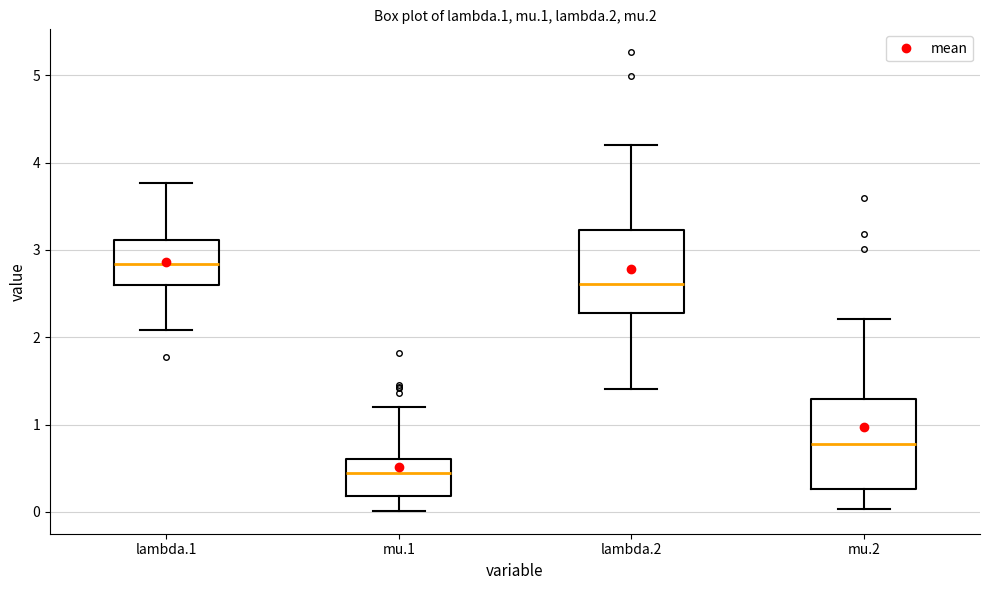

Reading left to right, read every box against the y-axis: the position of its median line, the range the box covers, and the ends of its whiskers. The values are not printed on the chart, so give them approximately, as read against the axis.

lambda.1: median 2.8, box 2.6 to 3.1, whiskers 2.1 to 3.8
mu.1: median 0.4, box 0.2 to 0.6, whiskers 0.0 to 1.2
lambda.2: median 2.6, box 2.3 to 3.2, whiskers 1.4 to 4.2
mu.2: median 0.8, box 0.3 to 1.3, whiskers 0.0 to 2.2